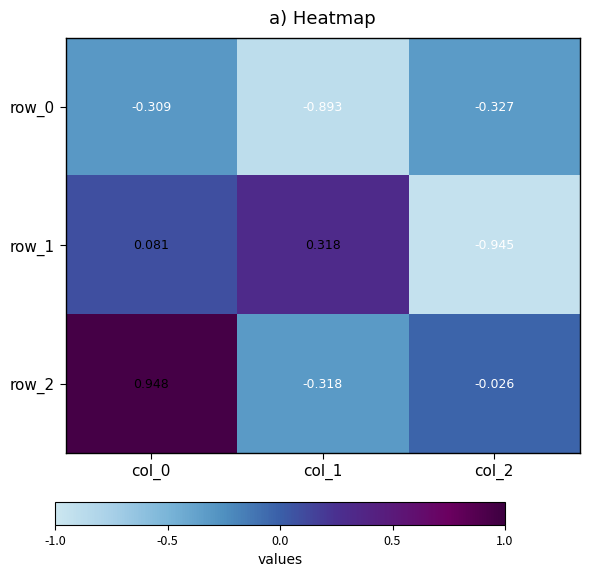

Is the value of row_2 at col_2 greater than the value of row_1 at col_1?

No